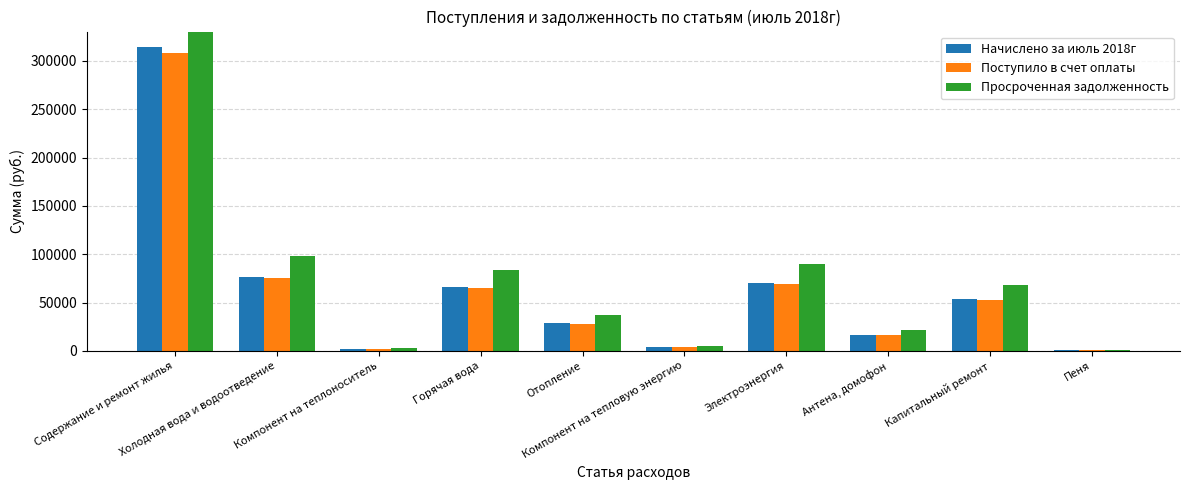

Which has a higher value, Отопление or Электроэнергия?

Электроэнергия